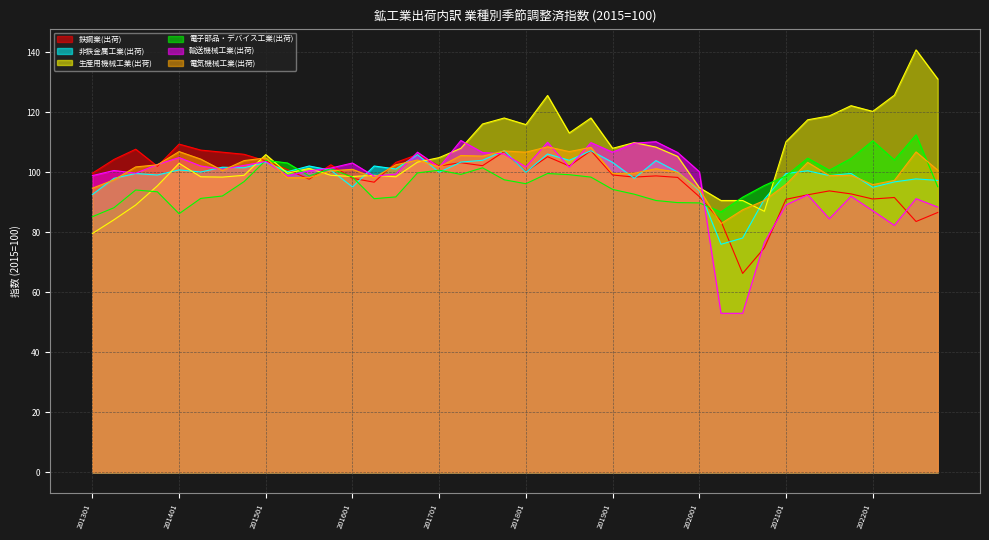

What is the difference between the maximum and minimum values in the 電気機械工業(出荷) series?

25.6